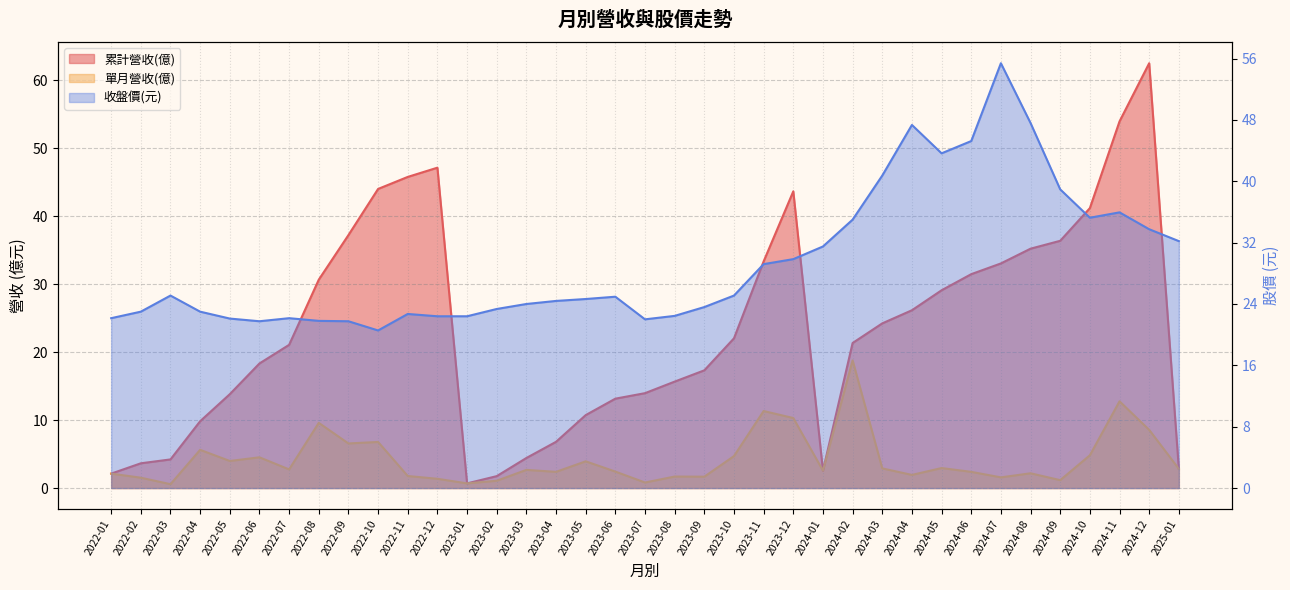

In 單月營收(億), how many points are higher than both neighbors (excluding endpoints)?

12